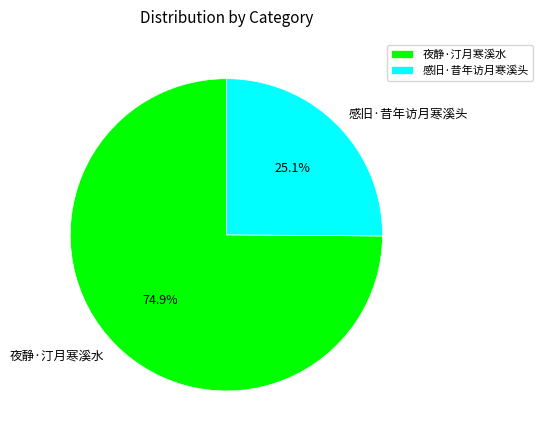

What is the ratio of the value at 夜静·汀月寒溪水 to the value at 感旧·昔年访月寒溪头?

3.0